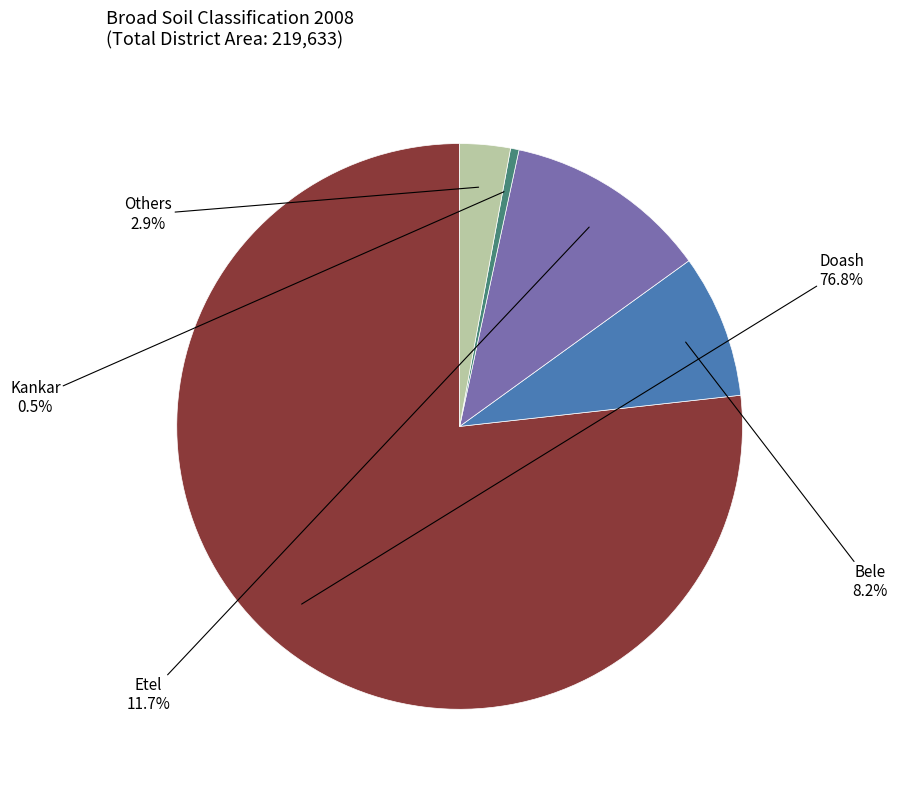

Does any single category account for the majority?

Yes